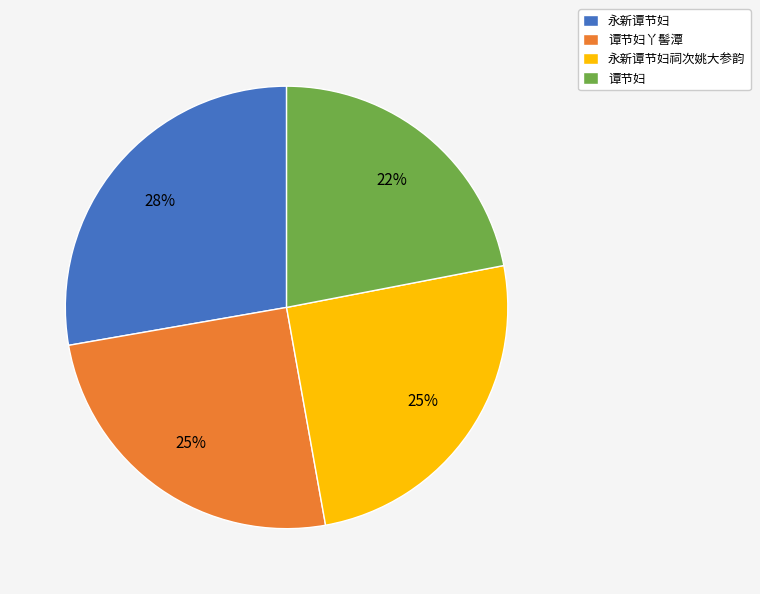

Is there any slice that represents more than half of the pie?

No